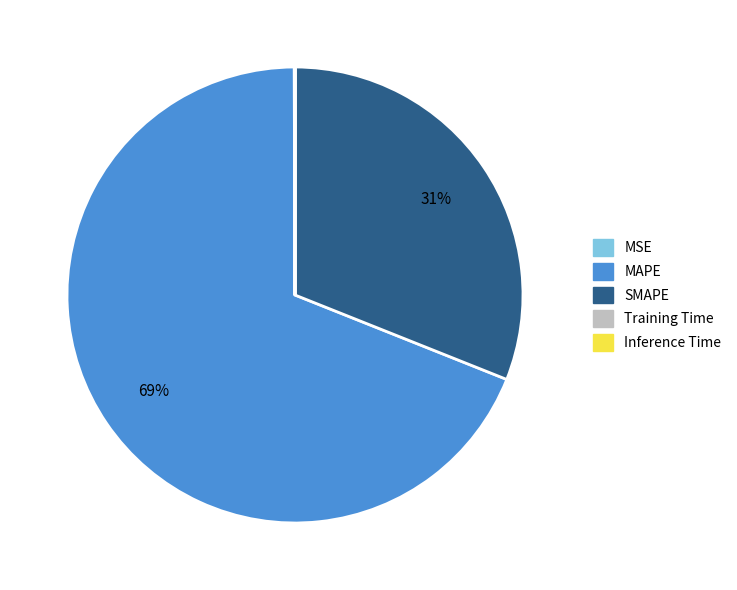

What is the majority slice?

MAPE